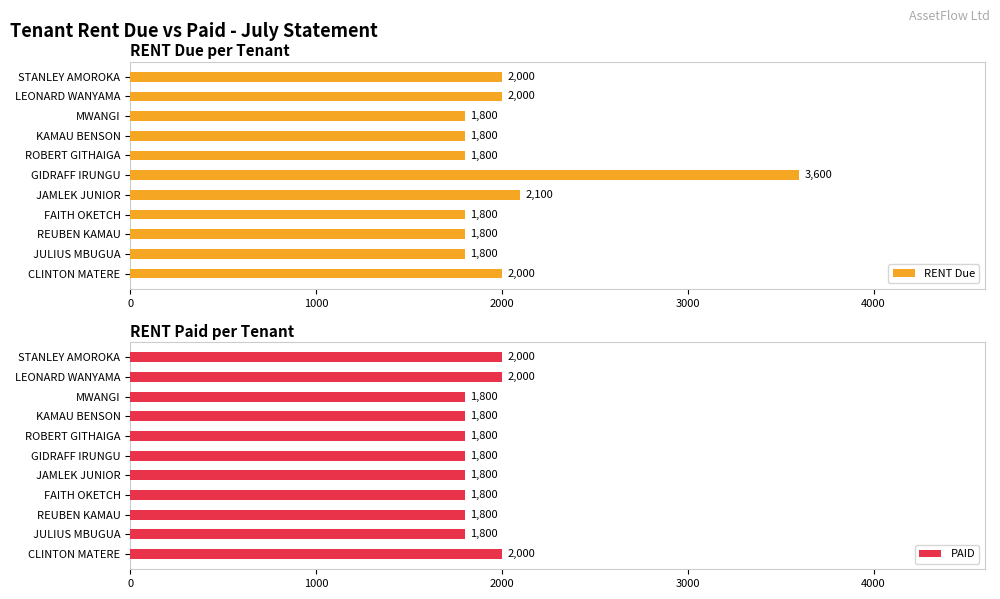

Which series has the largest total across all categories?

RENT Due